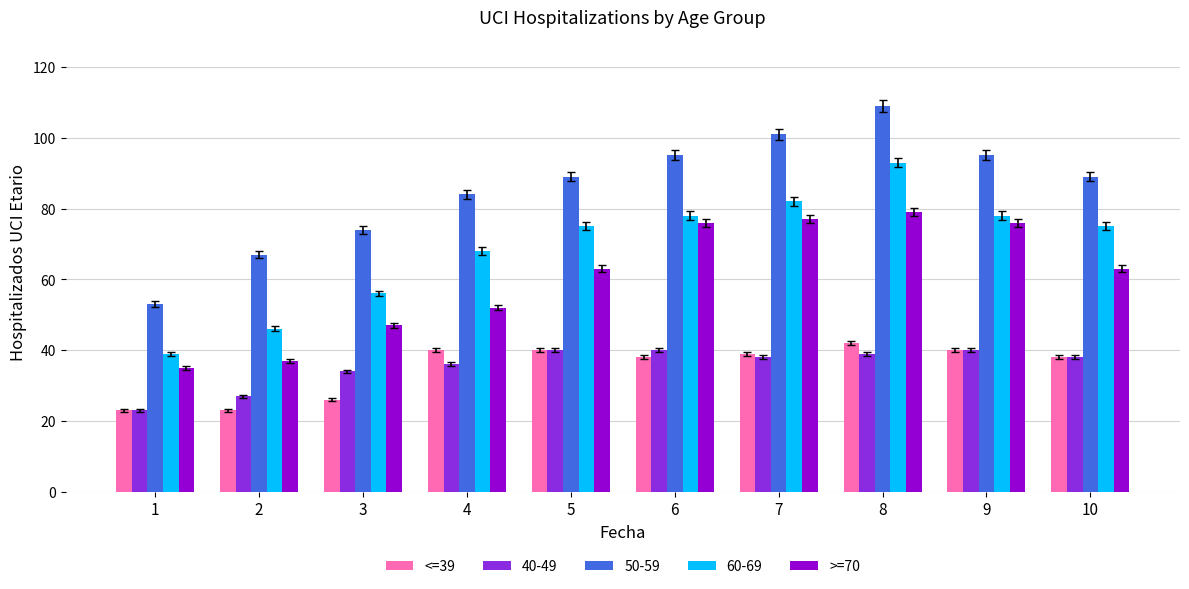

At which category is the sum across all series the highest?

8